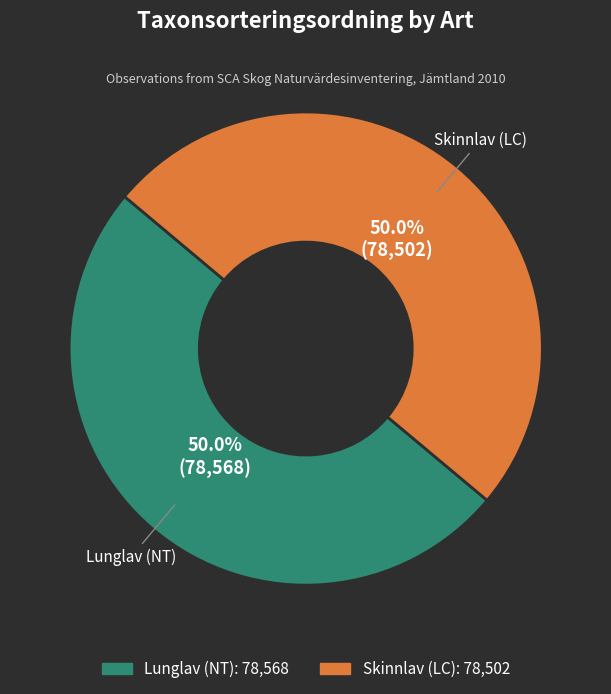

What is the ratio of the value at Lunglav (NT) to the value at Skinnlav (LC)?

1.0